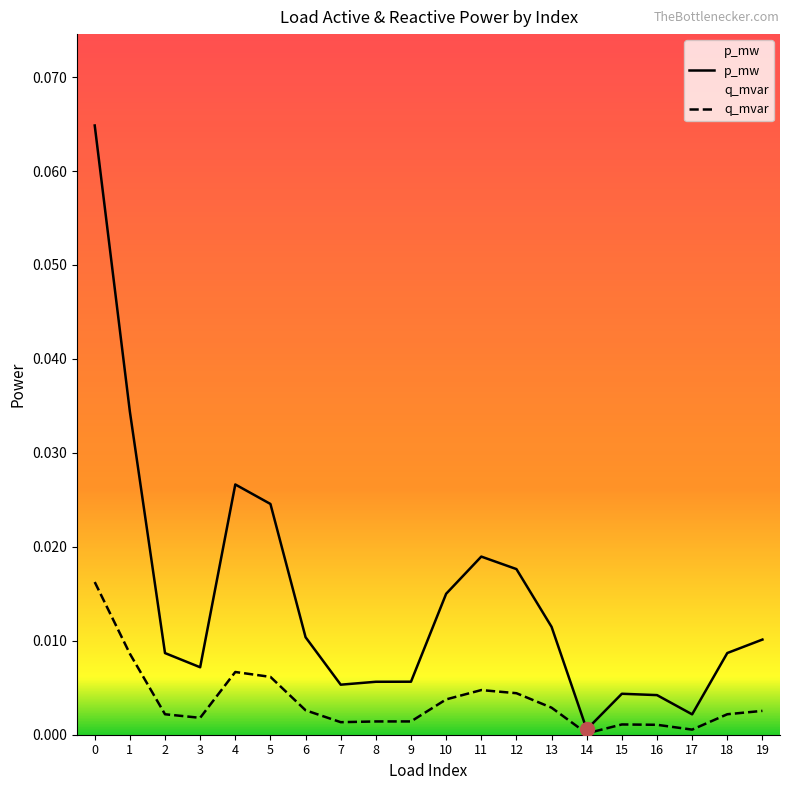

What is the sum of all q_mvar values?

0.3